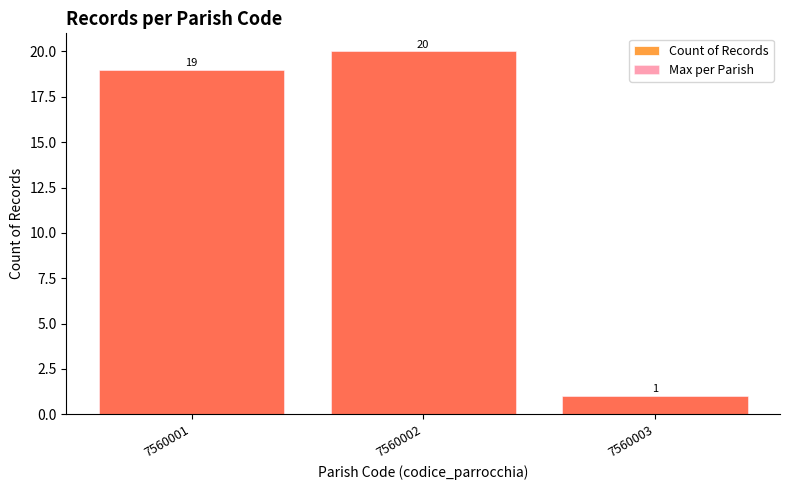

Which category has the lowest value in the Max per Parish series?

7560003